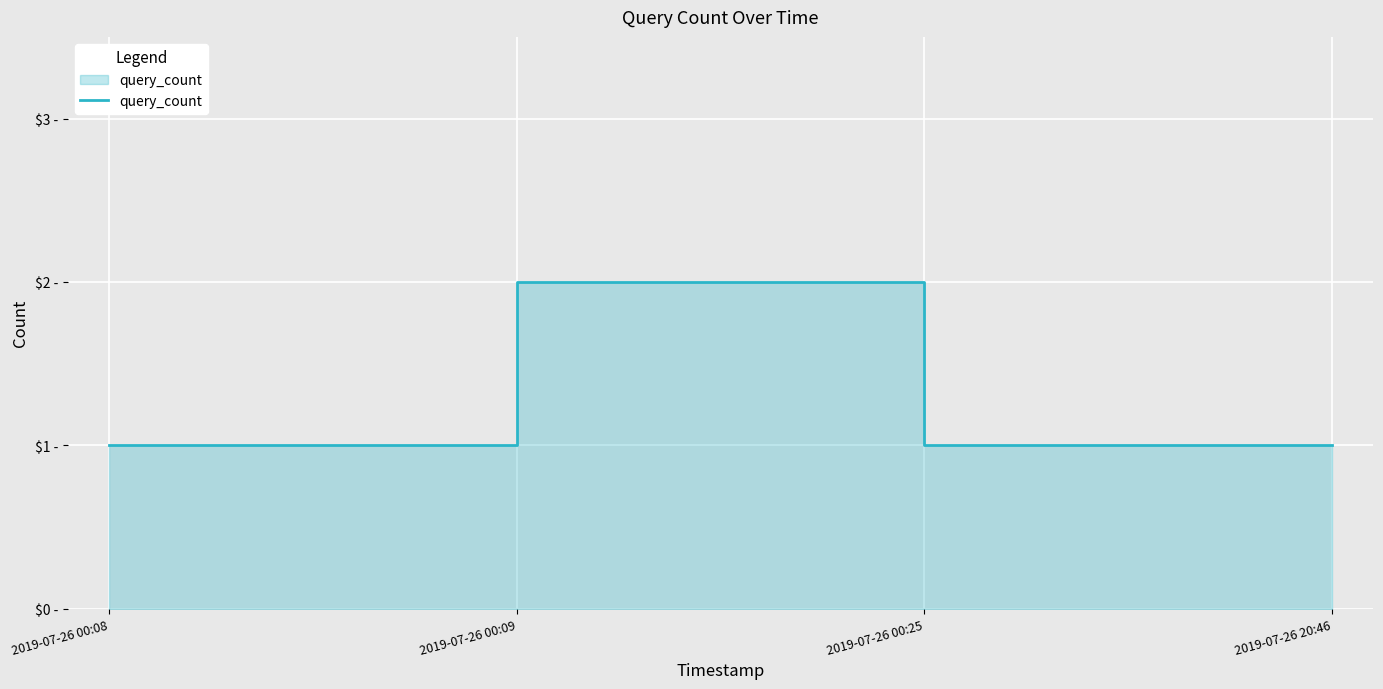

Between 2019-07-26 20:46 and 2019-07-26 00:08, which is larger?

2019-07-26 20:46